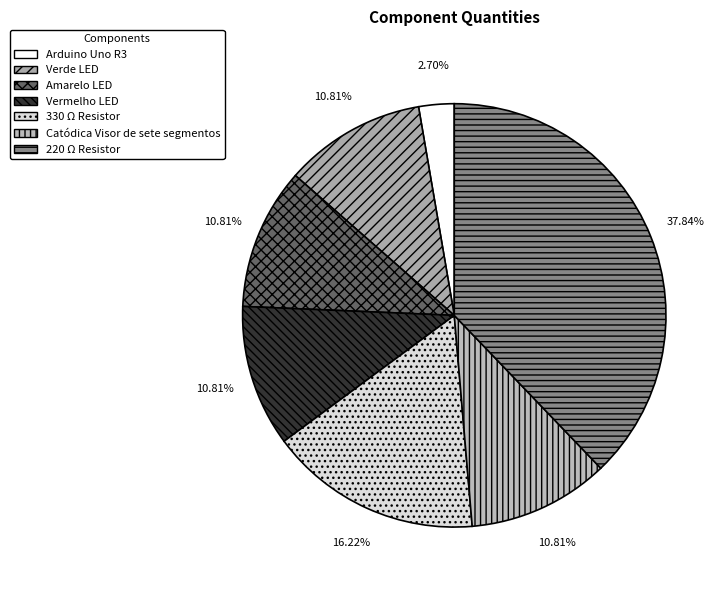

The Arduino Uno R3 slice represents 3% of the pie. True or false?

True